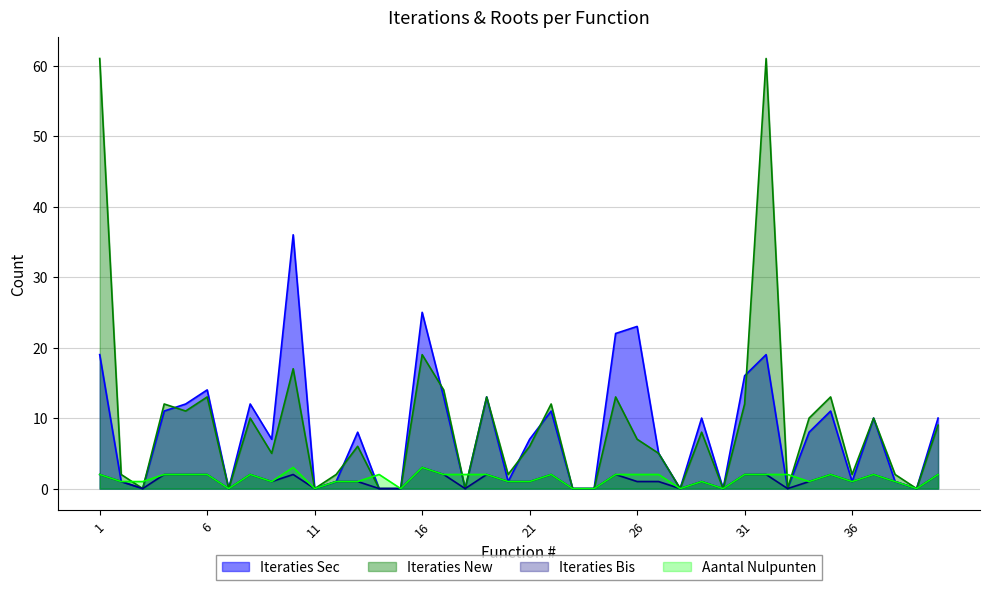

What is the value of the Iteraties Sec point at the 6th from the left?

14